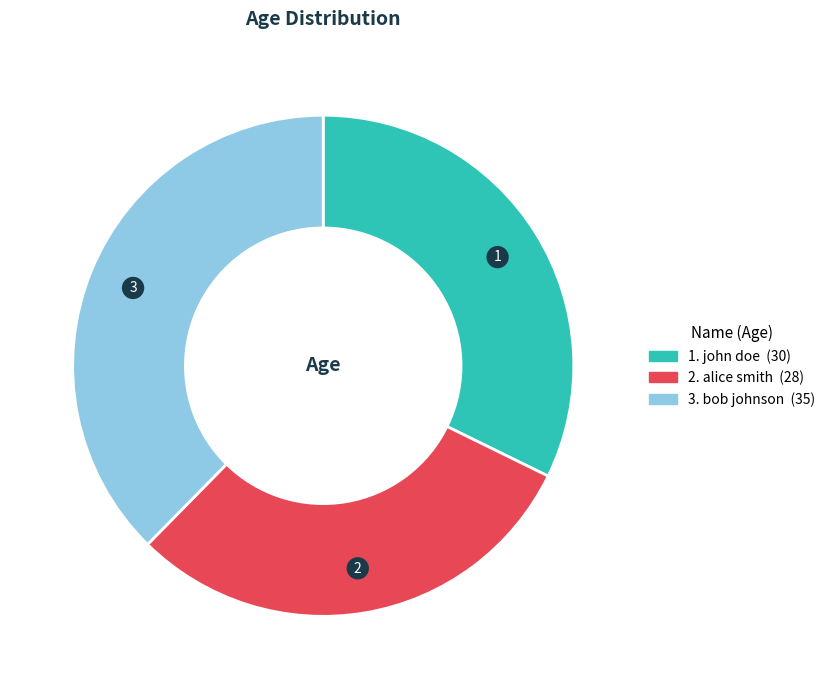

Is there any slice that represents more than half of the pie?

No